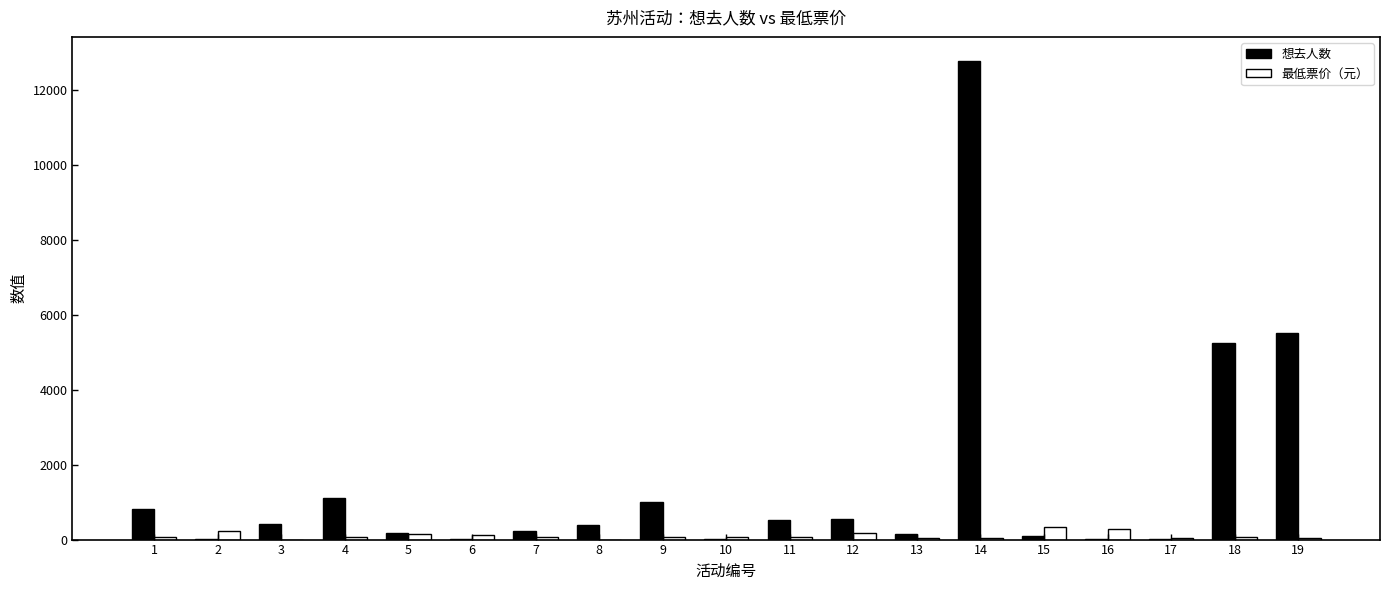

Count the number of data series in this chart.

2